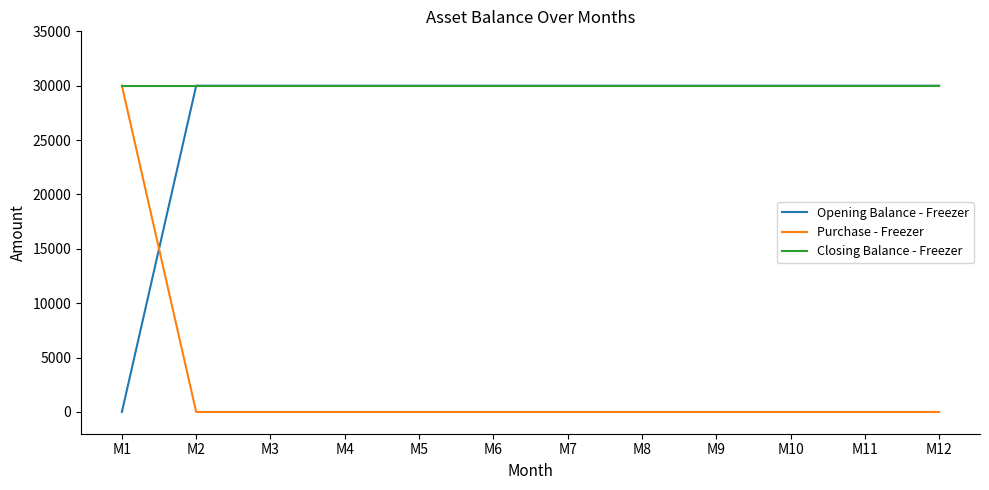

How many intersections are there between Purchase - Freezer and Opening Balance - Freezer?

1